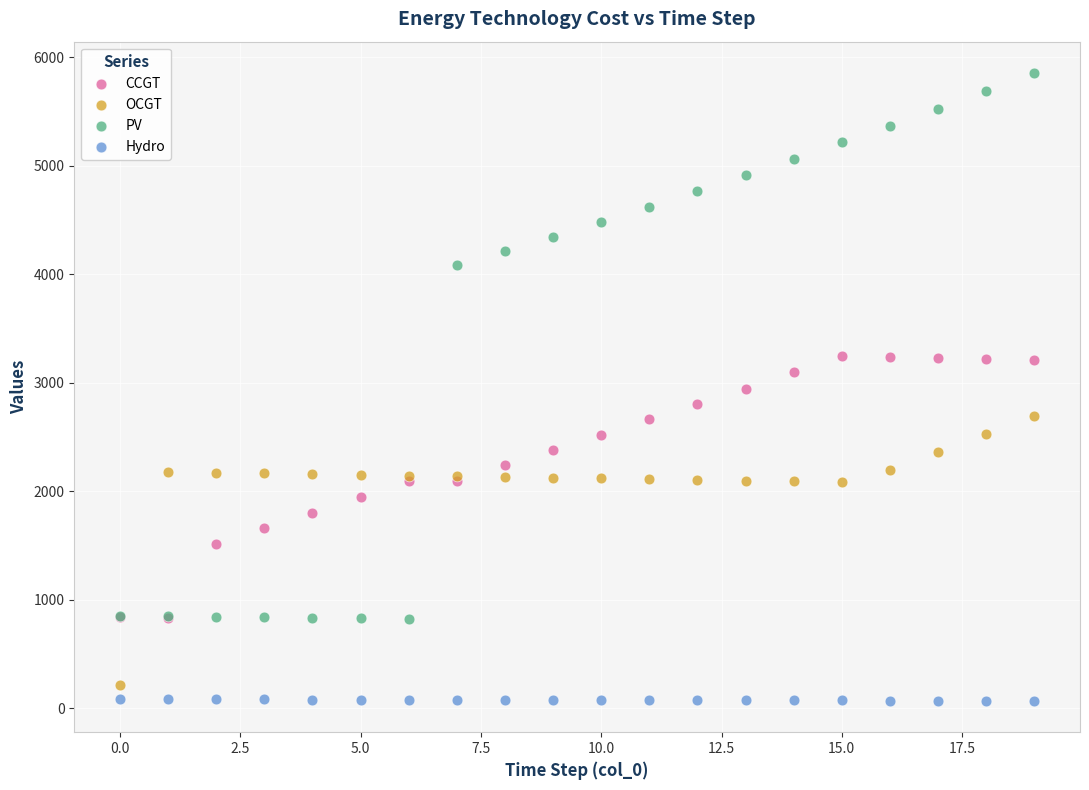

Which series has the largest Y range (max minus min)?

PV